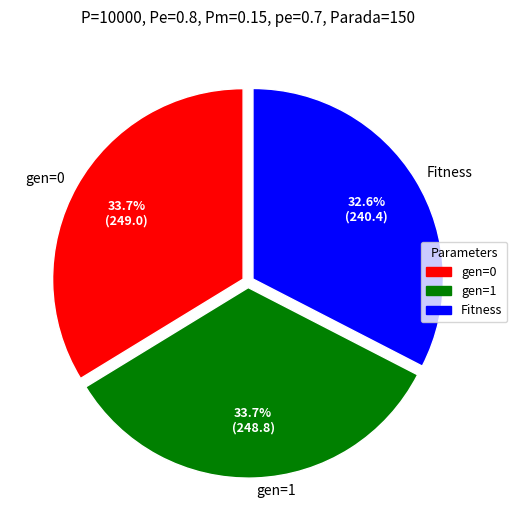

Combined, what portion of the pie is gen=0 and Fitness?

66.3%